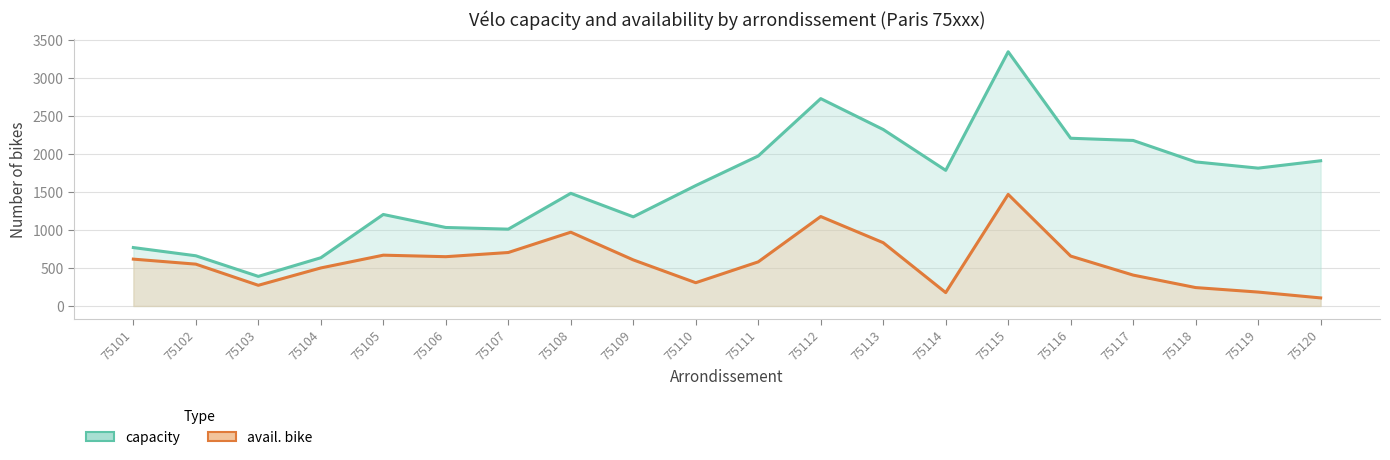

What is the minimum value for capacity?

389